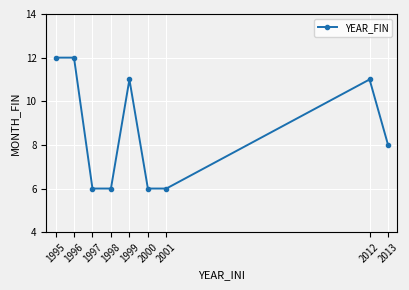

What is the value of the 6th point from the left?

6